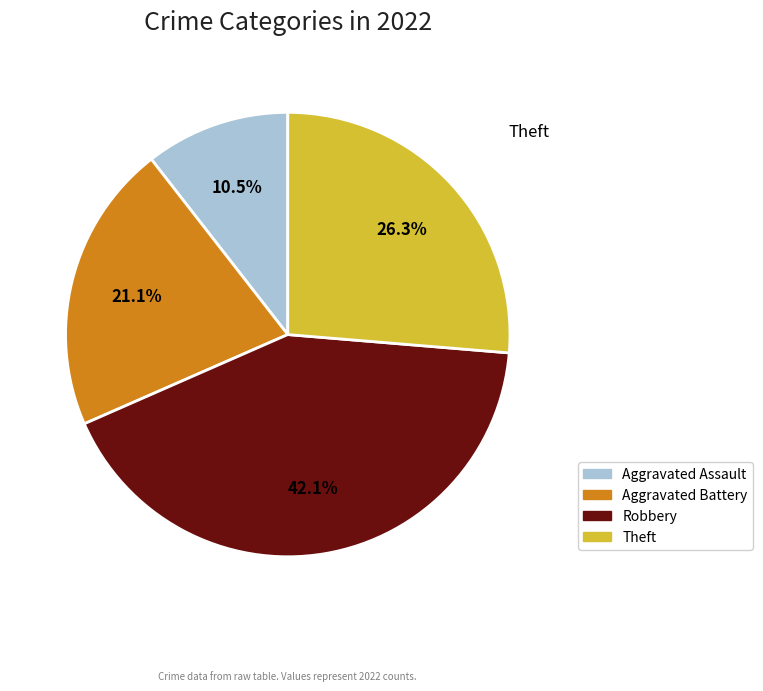

Is it true that Aggravated Battery is 29% of the pie?

False